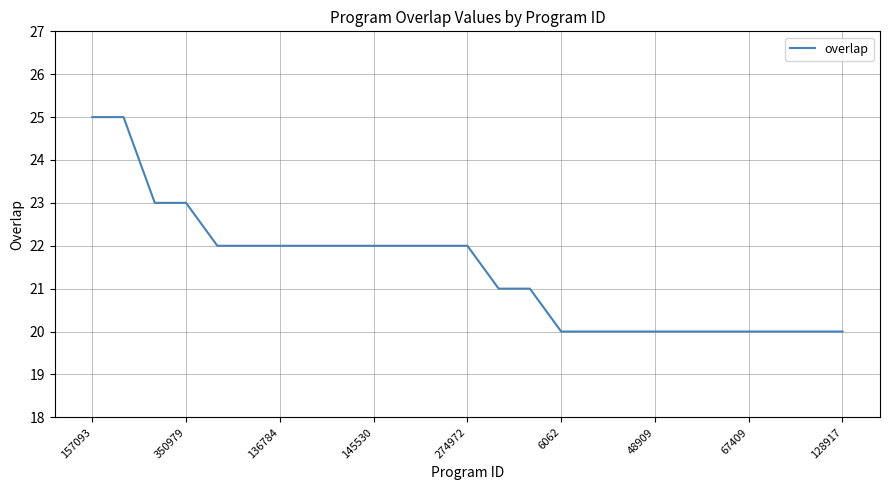

What is the maximum value shown in the chart?

25